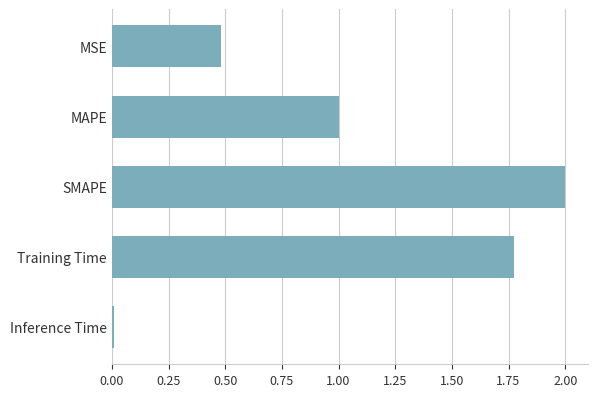

List the labels in order of value, smallest first.

Inference Time, MSE, MAPE, Training Time, SMAPE